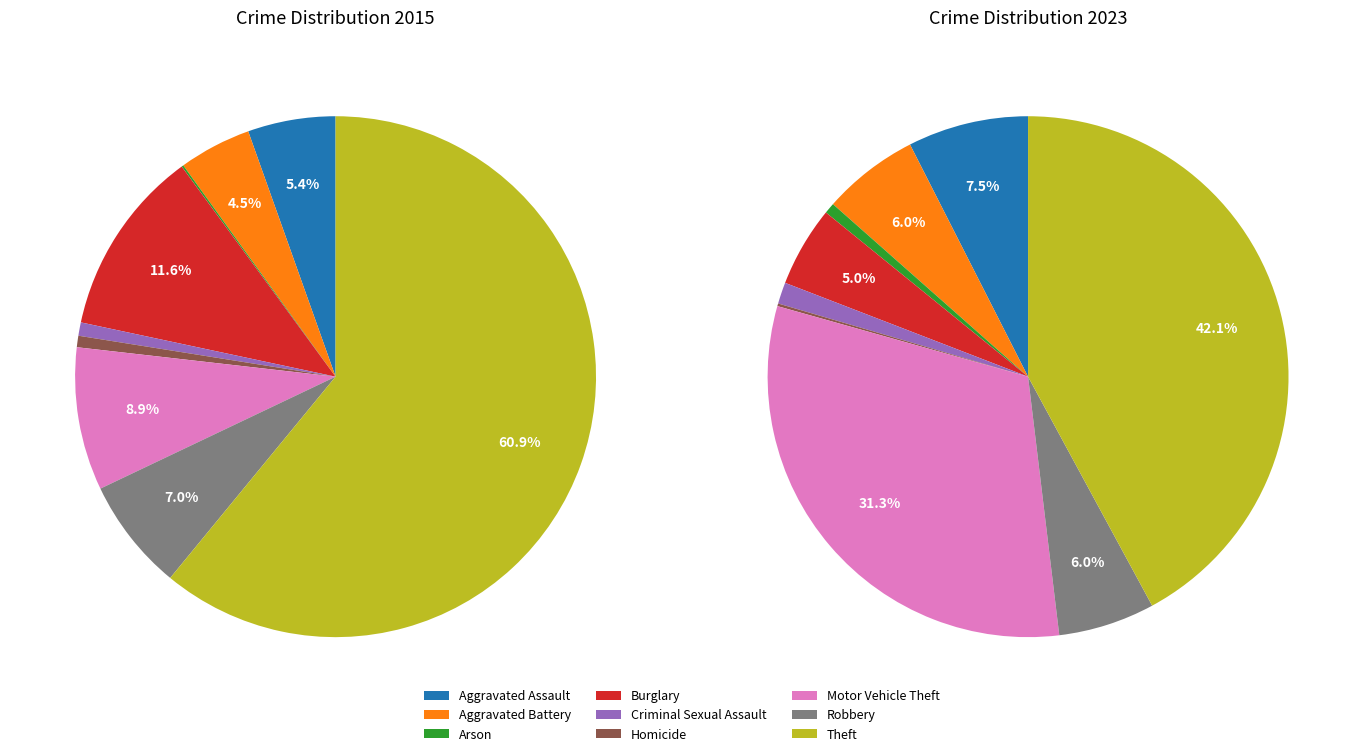

To the nearest percent, what portion does Robbery represent?

6%